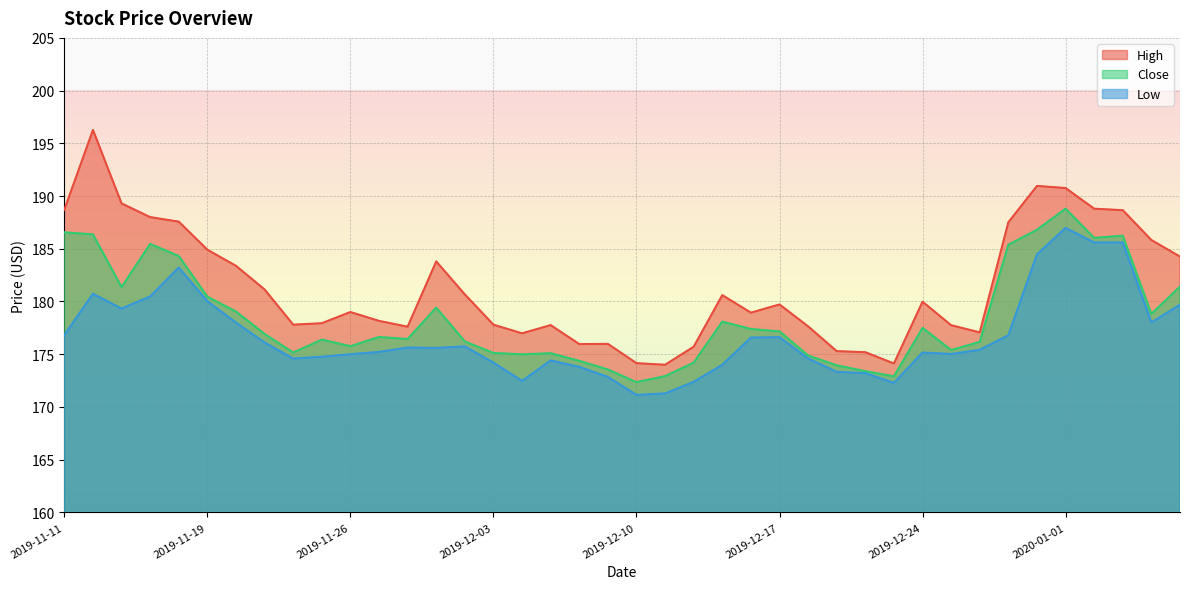

Read the Close value at 2019-11-27.

176.6